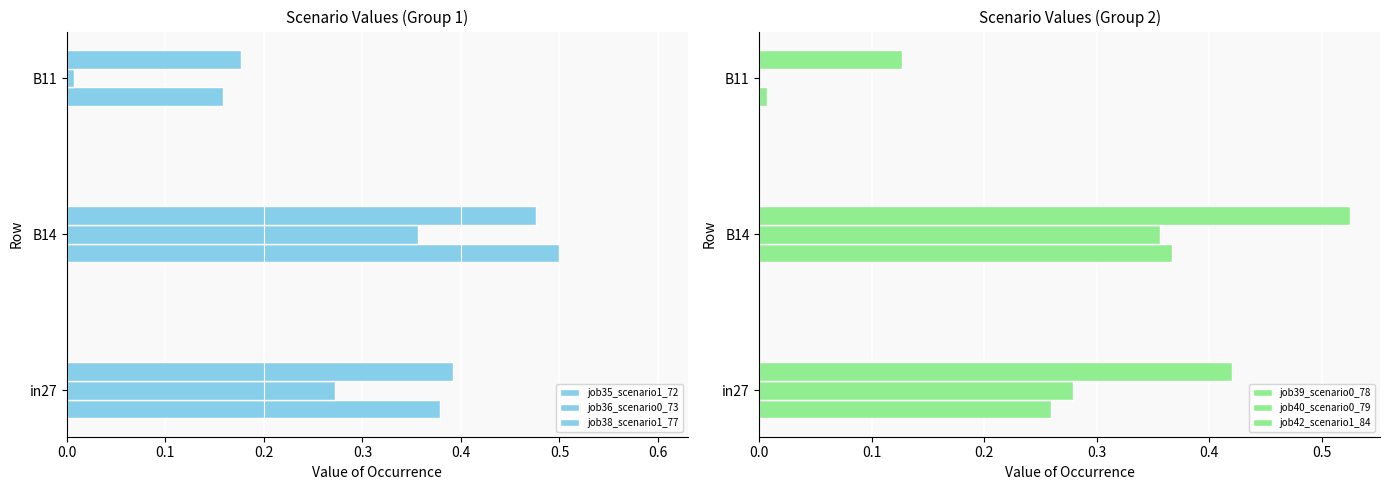

Does the chart contain any negative values?

No